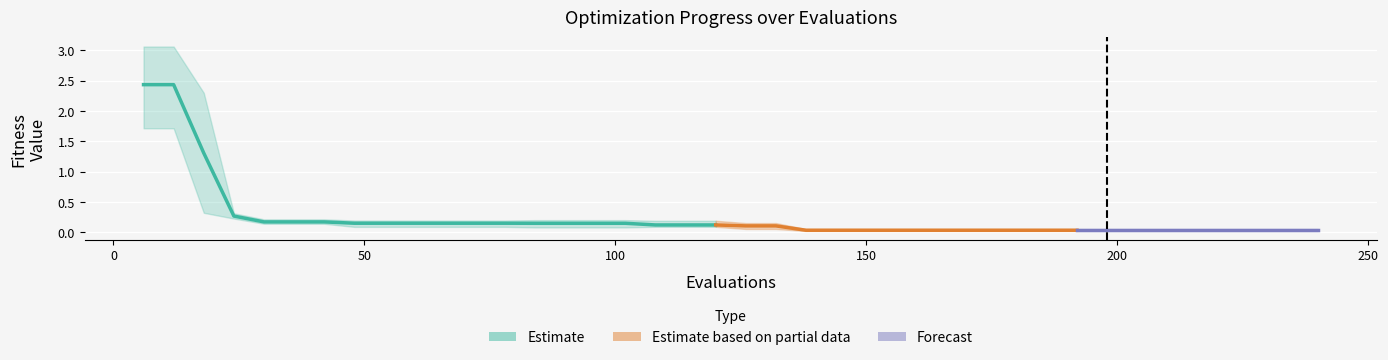

Count the number of data series in this chart.

3